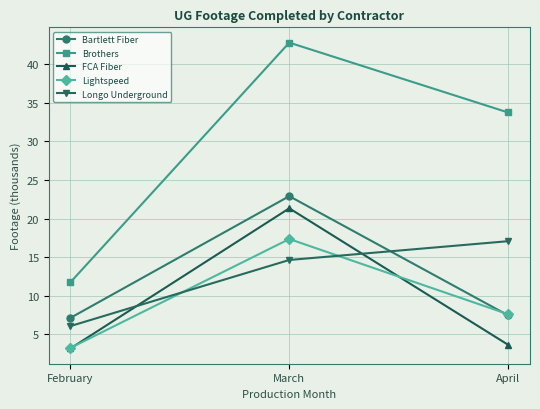

What is the value of the Bartlett Fiber point at the 3rd from the left?

7.4